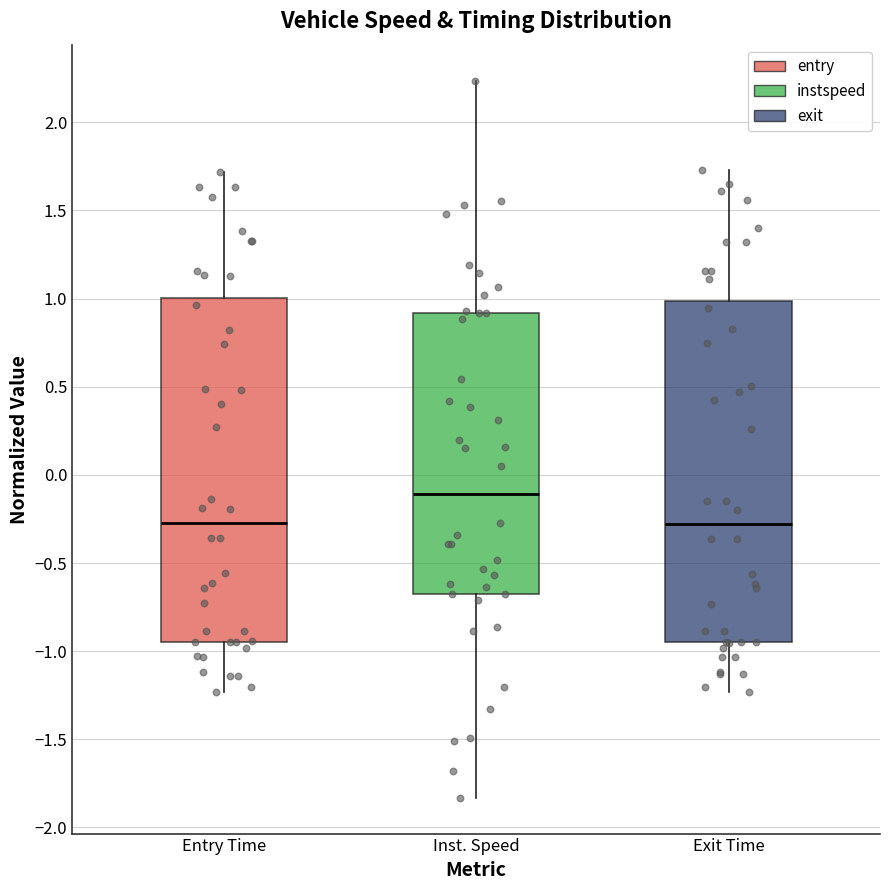

Reading left to right, transcribe this box plot: for each box, give where its median line is, the range the box spans, and where its two whiskers end, as read against the y-axis. The values are not printed on the chart, so give them approximately, as read against the axis.

Entry Time: median -0.25, box -0.95 to 1.00, whiskers -1.25 to 1.70
Inst. Speed: median -0.10, box -0.65 to 0.90, whiskers -1.85 to 2.25
Exit Time: median -0.30, box -0.95 to 1.00, whiskers -1.25 to 1.75